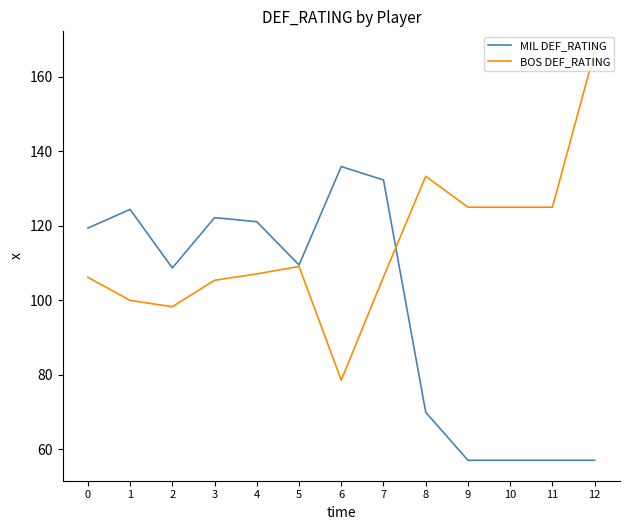

Does the chart have visible grid lines?

No